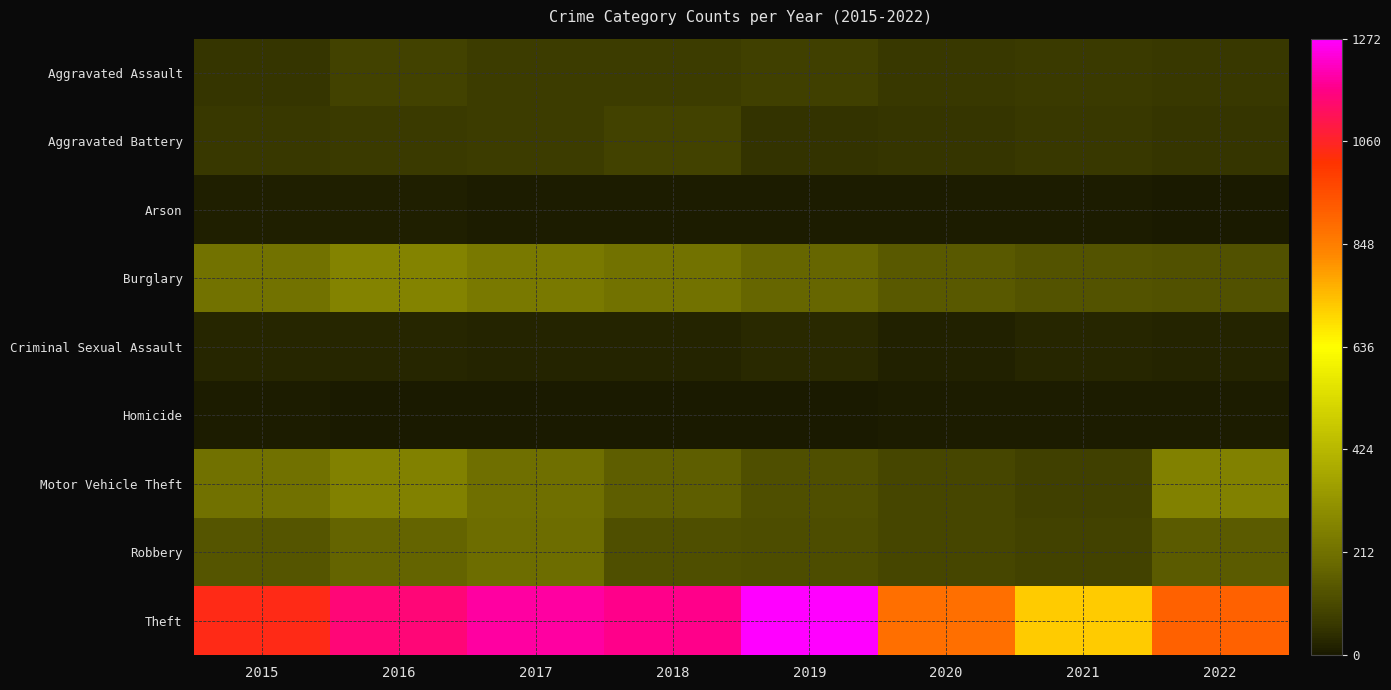

What is the difference between the highest and lowest values at 2019?

1268